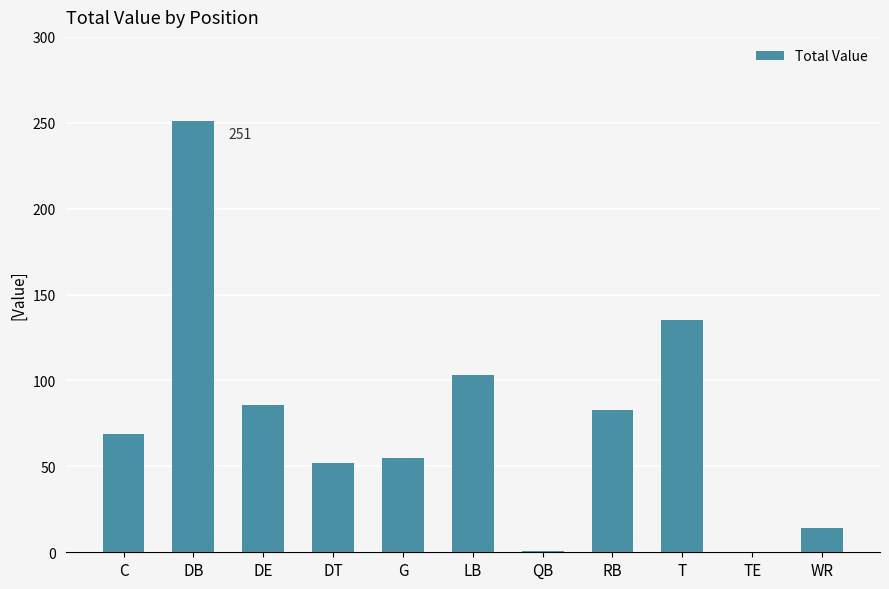

At which label is the value closest to 125?

T